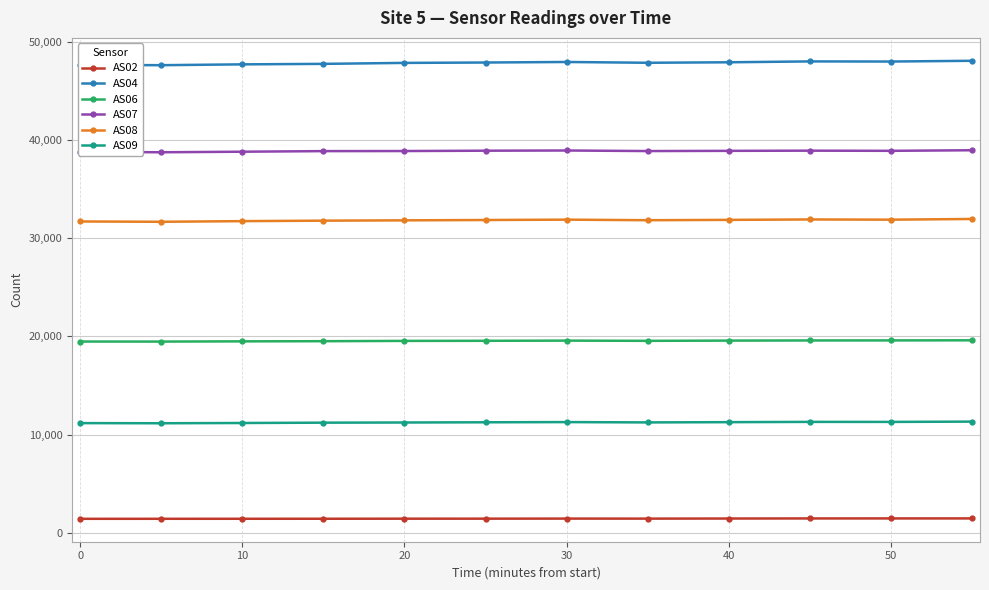

What is the value of the AS08 point at the 1st from the left?

31692